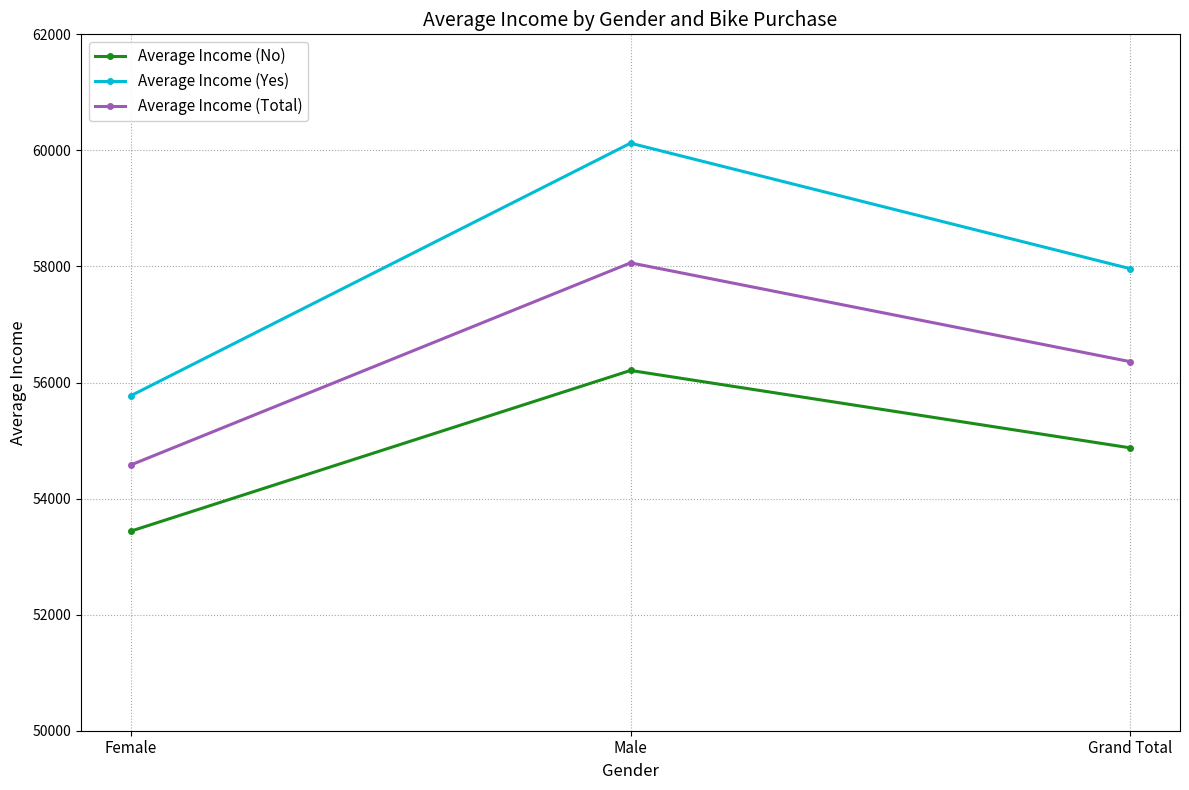

What is the label of the 3rd point from the left?

Grand Total